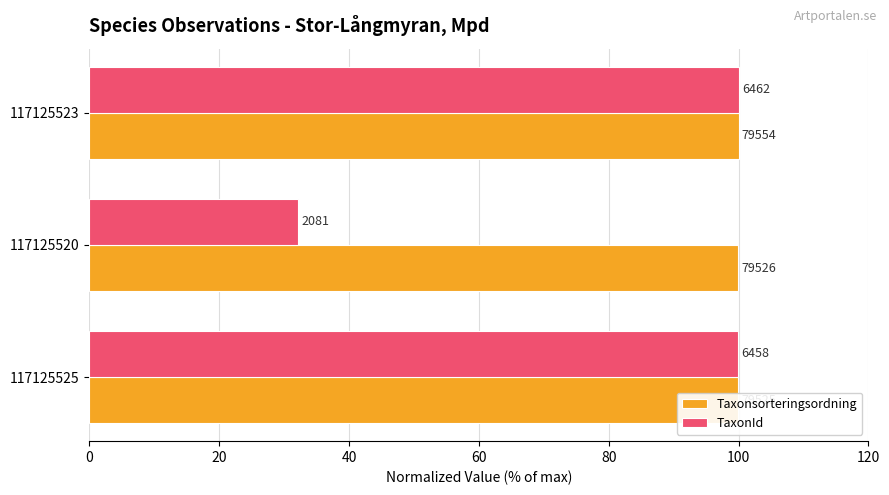

What is the sum of the Taxonsorteringsordning values at 117125525 and 117125520?

199.9